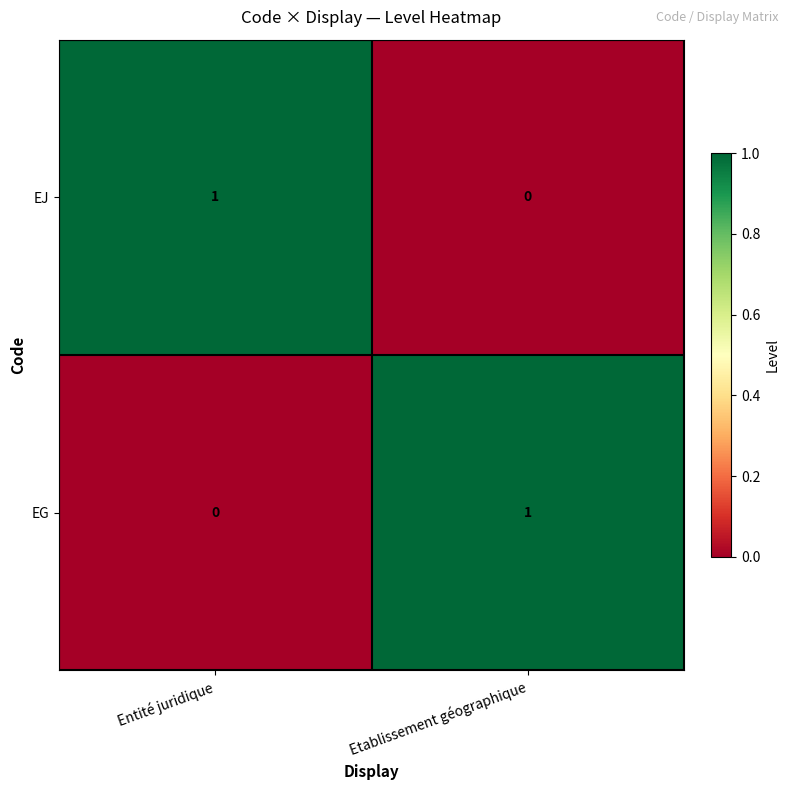

Which category has the lowest value in the EJ series?

Etablissement géographique